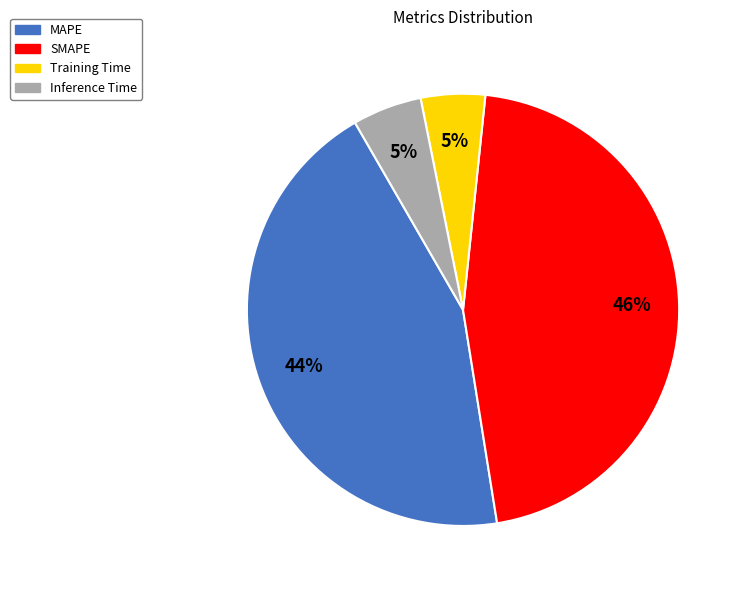

To the nearest percent, what is the combined percentage of SMAPE and Training Time?

51%